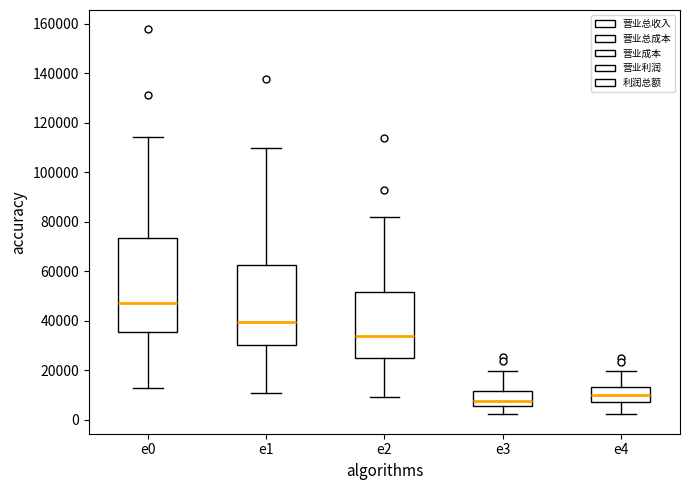

Reading left to right, transcribe this box plot: for each box, give where its median line is, the range the box spans, and where its two whiskers end, as read against the y-axis. The values are not printed on the chart, so give them approximately, as read against the axis.

e0: median 48000, box 36000 to 74000, whiskers 14000 to 114000
e1: median 40000, box 30000 to 62000, whiskers 10000 to 110000
e2: median 34000, box 26000 to 52000, whiskers 10000 to 82000
e3: median 8000, box 6000 to 12000, whiskers 2000 to 20000
e4: median 10000, box 8000 to 14000, whiskers 2000 to 20000